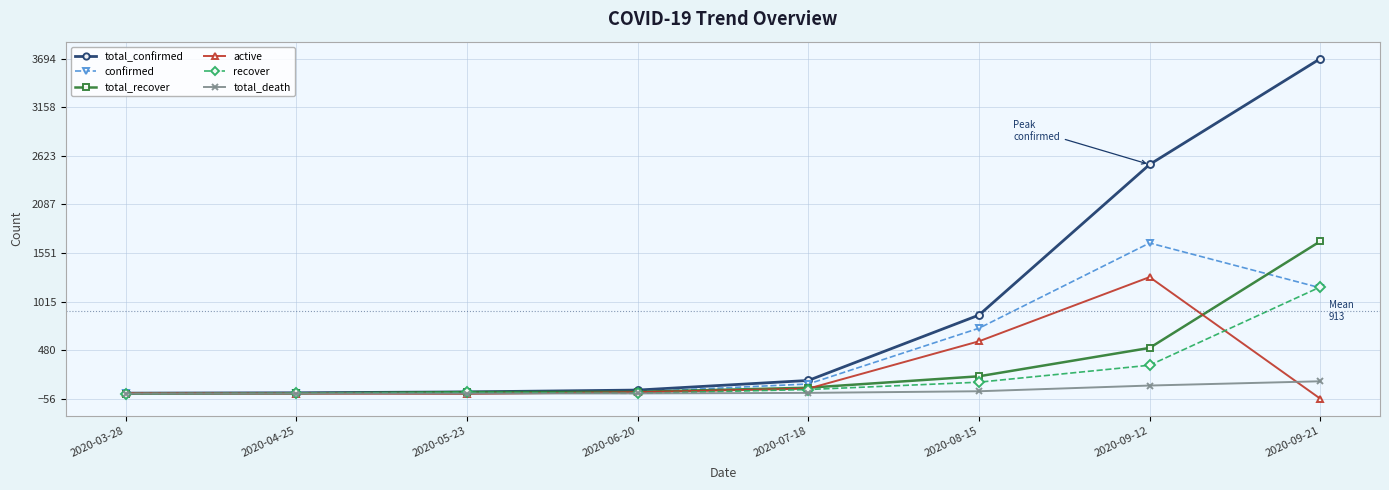

What is the label of the 8th point from the left?

2020-09-21